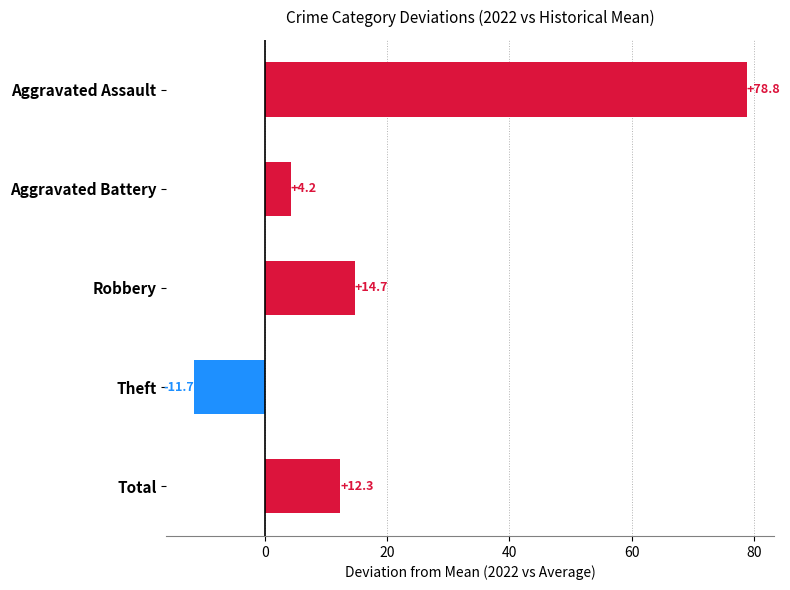

Reading bottom to top, transcribe all the data shown in this chart.

Total=12.3	Theft=-11.7	Robbery=14.7	Aggravated Battery=4.2	Aggravated Assault=78.8